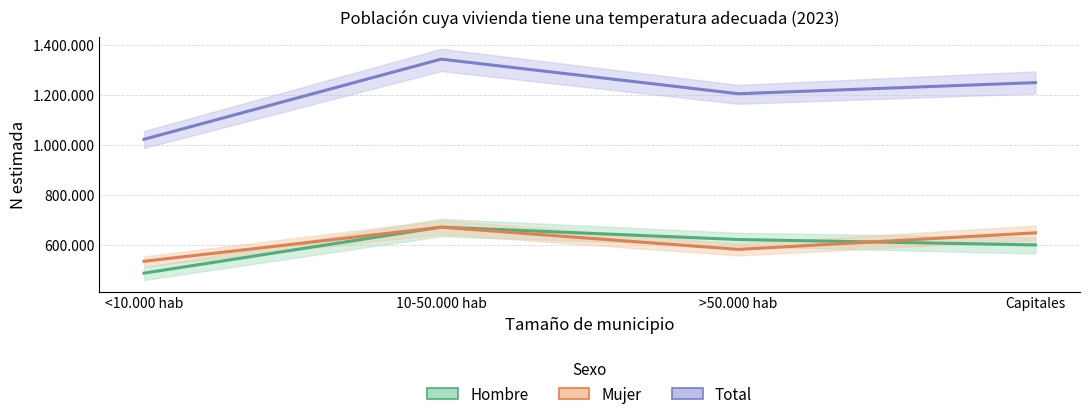

At how many categories does at least one series exceed 767381?

4